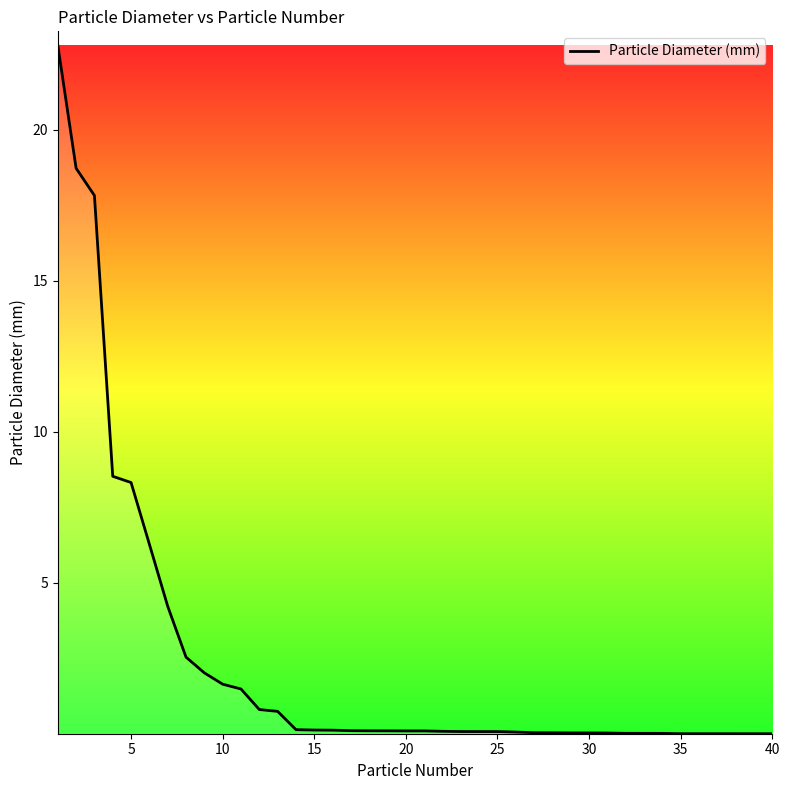

What is the maximum value shown in the chart?

22.8